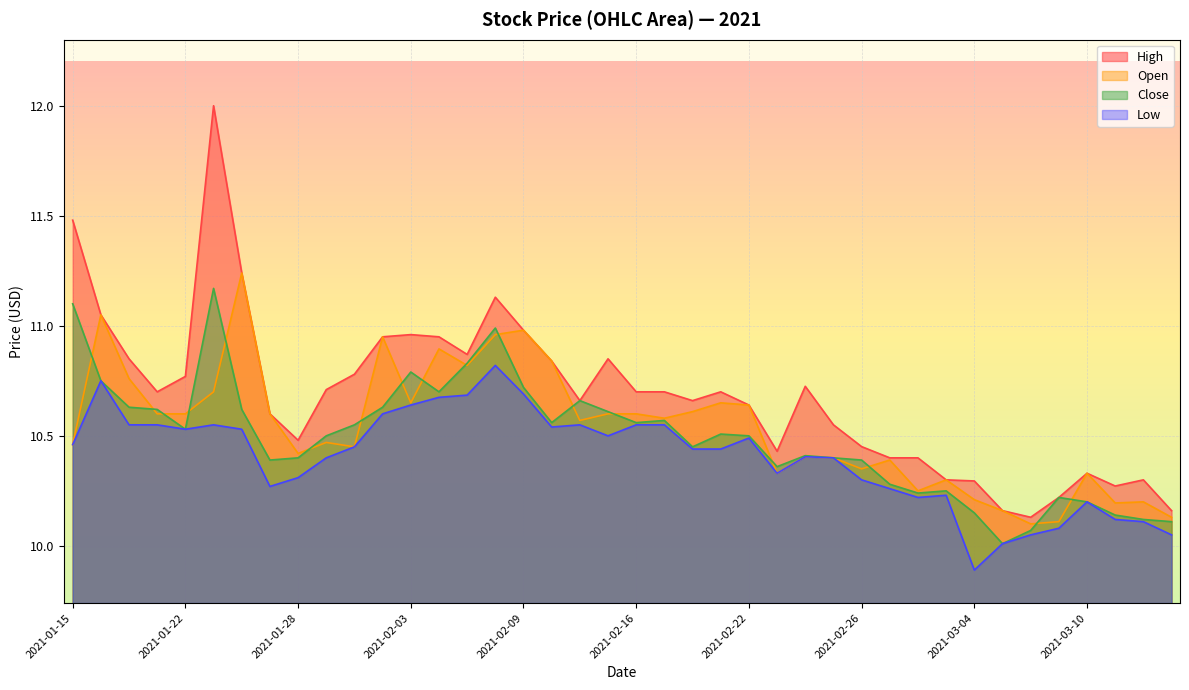

Reading left to right, what are all the values shown in this chart?

high: 11.5	11.1	10.8	10.7	10.8	12.0	11.2	10.6	10.5	10.7	10.8	10.9	11.0	10.9	10.9	11.1	11.0	10.8	10.7	10.8	10.7	10.7	10.7	10.7	10.6	10.4	10.7	10.6	10.5	10.4	10.4	10.3	10.3	10.2	10.1	10.2	10.3	10.3	10.3	10.2
open: 10.5	11.1	10.8	10.6	10.6	10.7	11.2	10.6	10.4	10.5	10.4	10.9	10.7	10.9	10.8	11.0	11.0	10.8	10.6	10.6	10.6	10.6	10.6	10.7	10.6	10.3	10.4	10.4	10.3	10.4	10.2	10.3	10.2	10.2	10.1	10.1	10.3	10.2	10.2	10.1
close: 11.1	10.8	10.6	10.6	10.5	11.2	10.6	10.4	10.4	10.5	10.6	10.6	10.8	10.7	10.8	11.0	10.7	10.6	10.7	10.6	10.6	10.6	10.4	10.5	10.5	10.4	10.4	10.4	10.4	10.3	10.2	10.2	10.2	10.0	10.1	10.2	10.2	10.1	10.1	10.1
low: 10.5	10.8	10.6	10.6	10.5	10.6	10.5	10.3	10.3	10.4	10.4	10.6	10.6	10.7	10.7	10.8	10.7	10.5	10.6	10.5	10.6	10.6	10.4	10.4	10.5	10.3	10.4	10.4	10.3	10.3	10.2	10.2	9.9	10.0	10.1	10.1	10.2	10.1	10.1	10.1